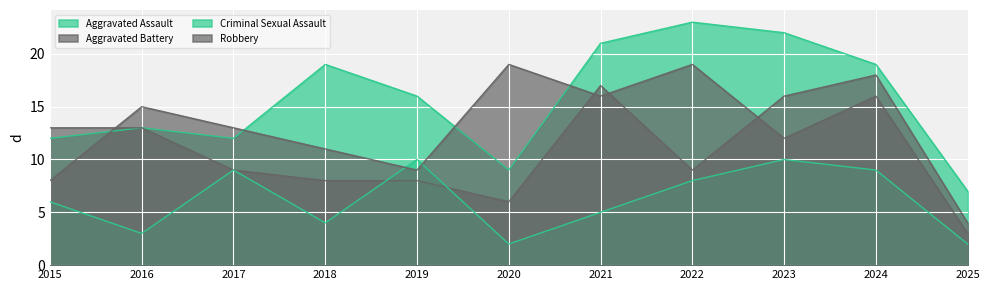

True or false: Aggravated Assault has more than 2 interior local peaks.

True